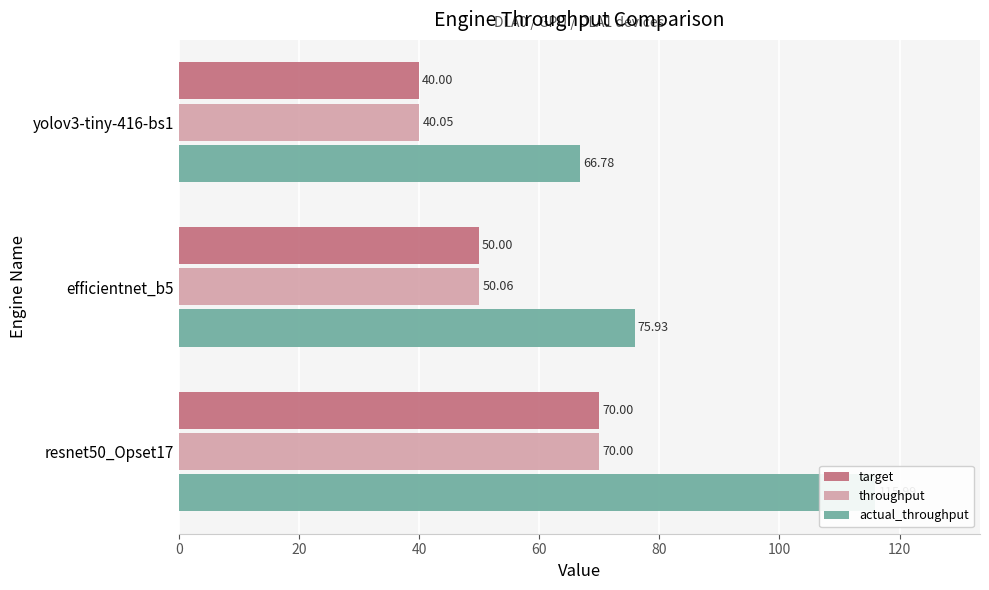

Read the actual_throughput value at 20.

75.9